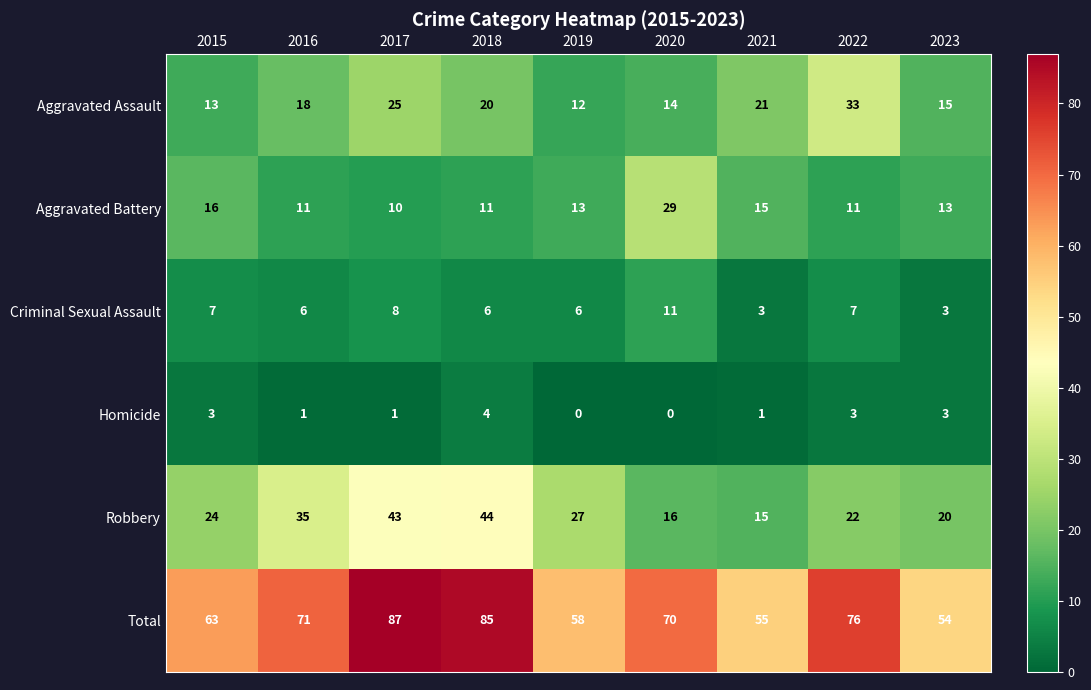

List the labels in order of Total value, smallest first.

2023, 2021, 2019, 2015, 2020, 2016, 2022, 2018, 2017